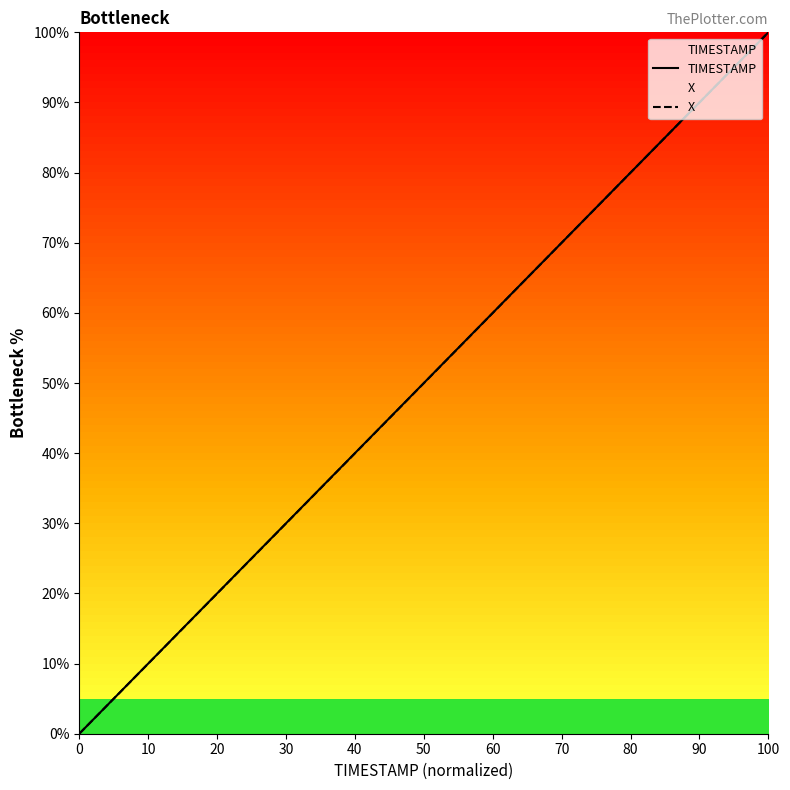

Which series has the largest total across all categories?

TIMESTAMP